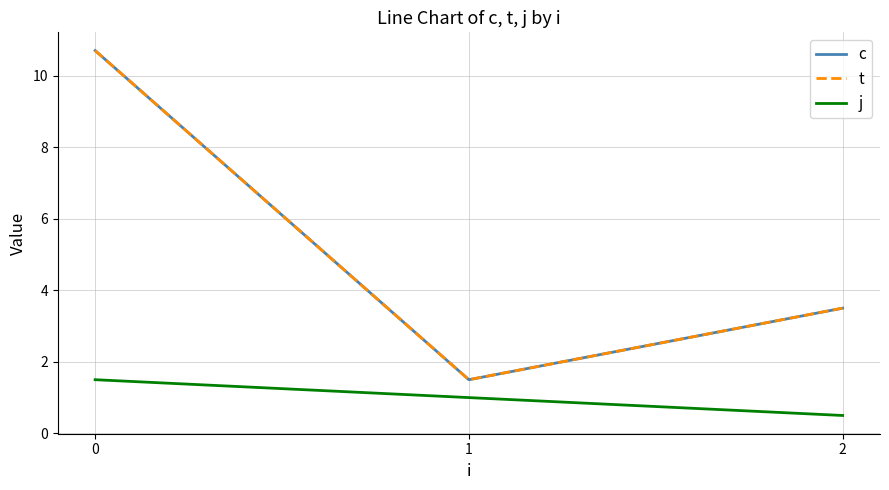

Does the chart have visible grid lines?

Yes